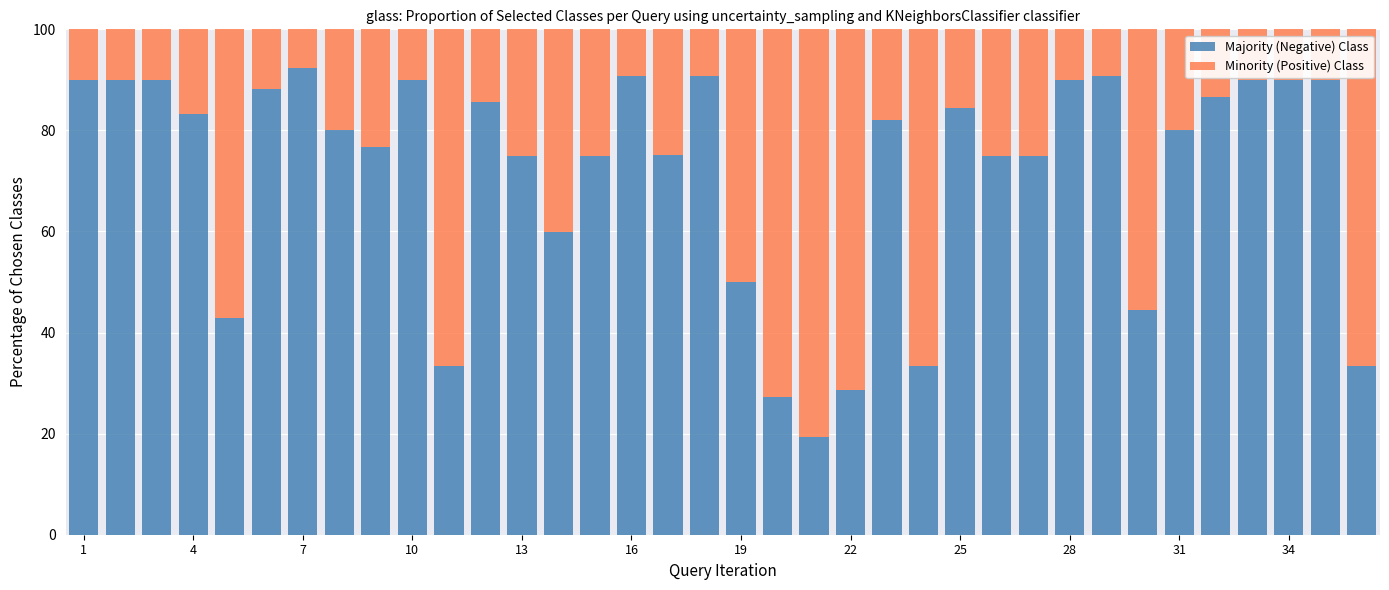

What is the average value of the Majority (Negative) Class series?

71.7